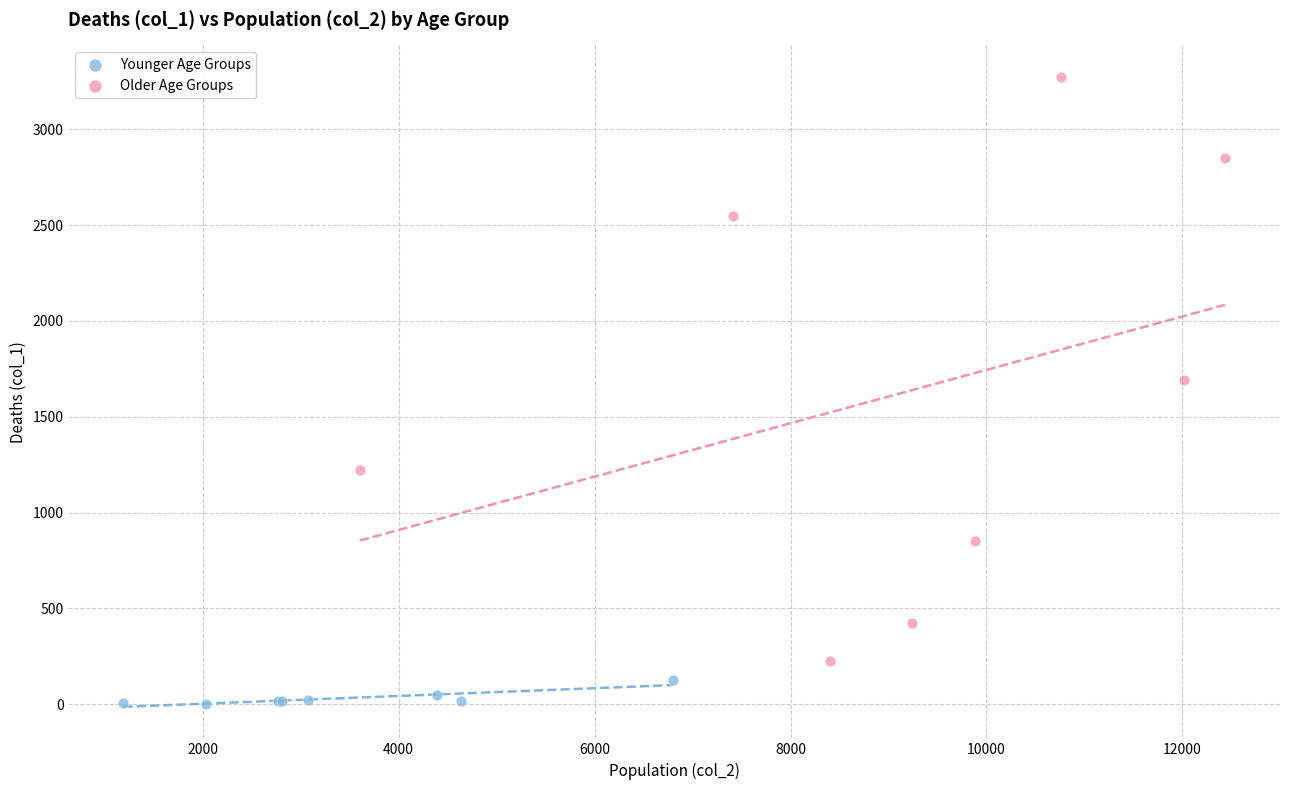

Which series contains the lowest Y value?

Younger Age Groups